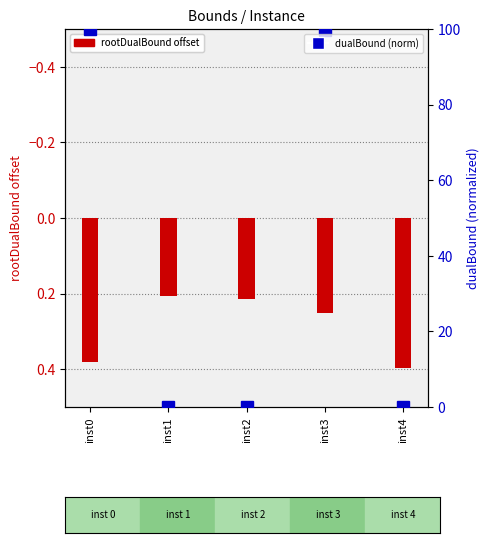

Reading left to right, extract all data points from this chart.

rootDualBound: 0.4	0.2	0.2	0.2	0.4
dualBound: 100.0	0.0	0.0	99.6	0.1